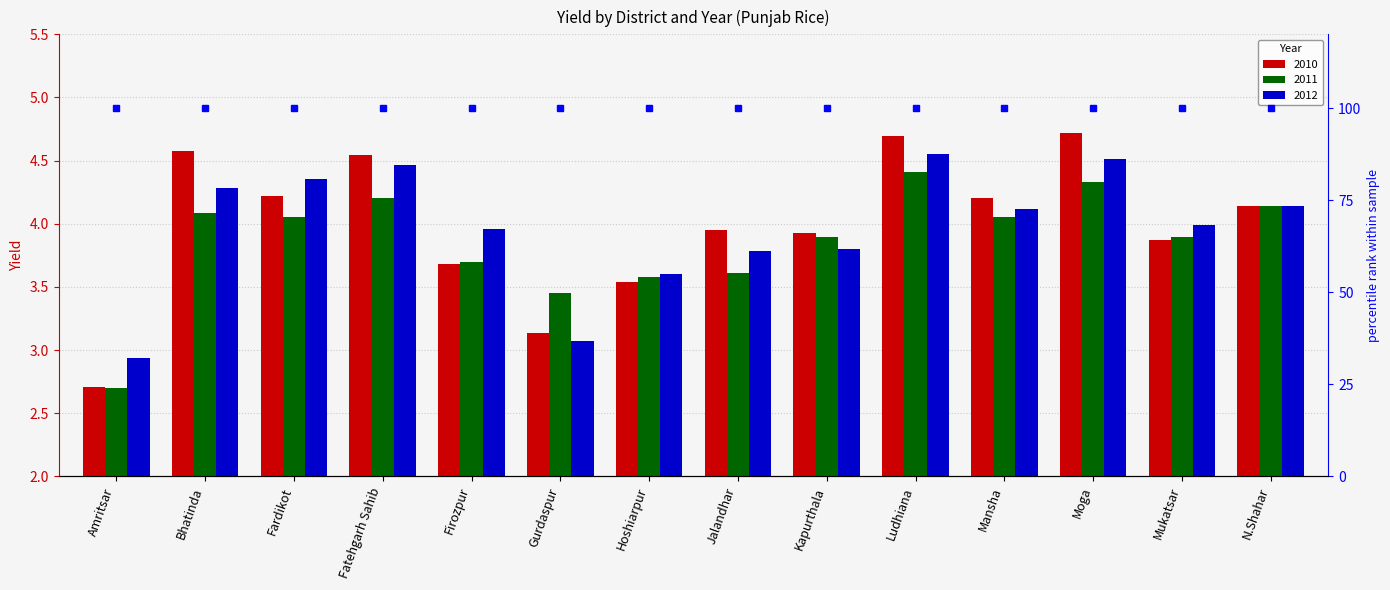

What is the value of the 2012 bar at the 11th from the left?

4.1